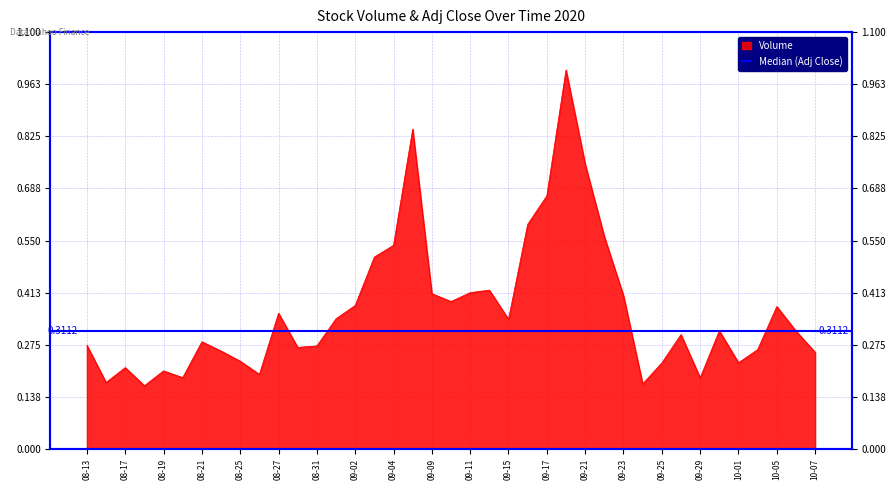

What is the value of the 15th point from the left?

0.4